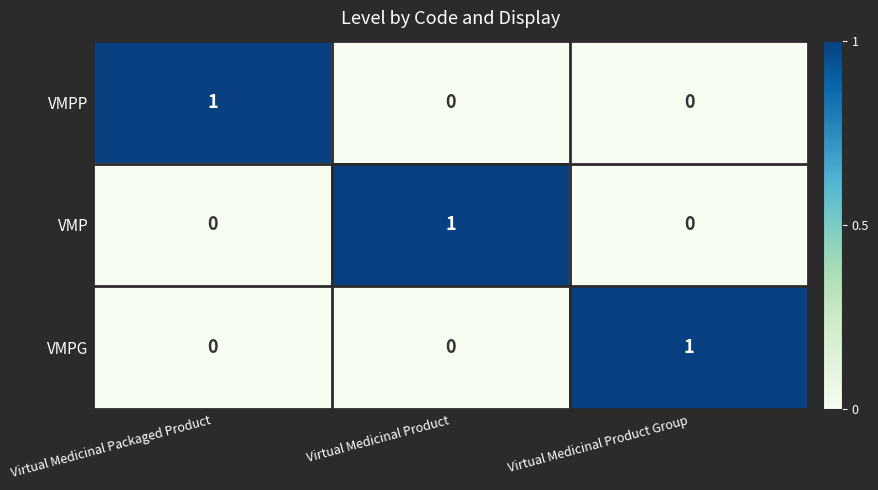

Is it true that VMP equals 1 at Virtual Medicinal Product?

True